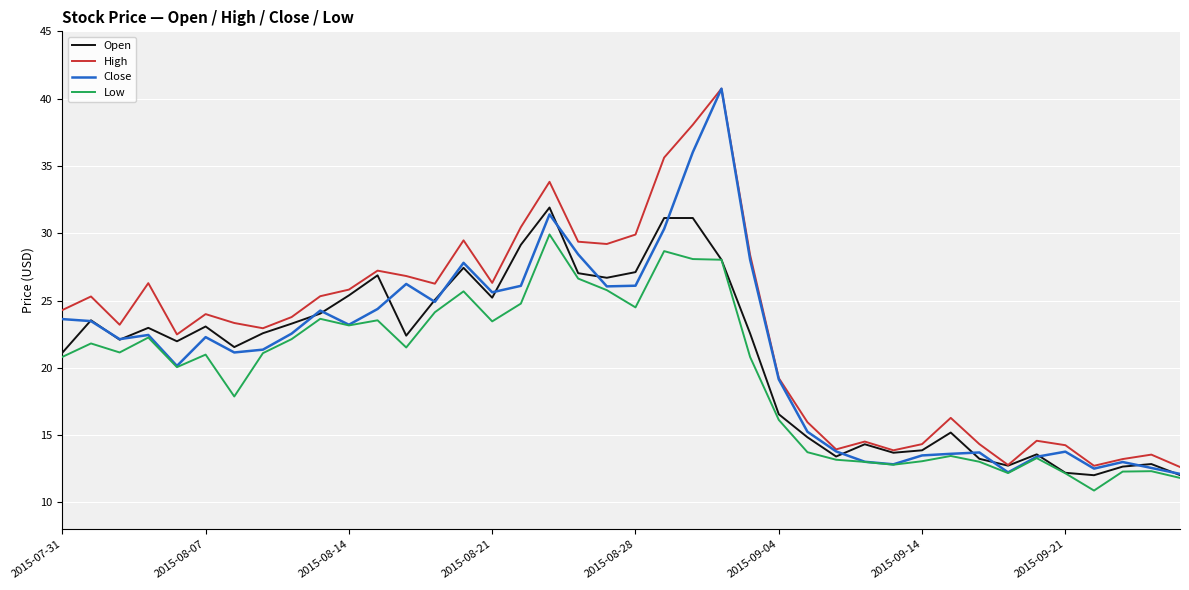

Which series has the largest range (max minus min)?

Close